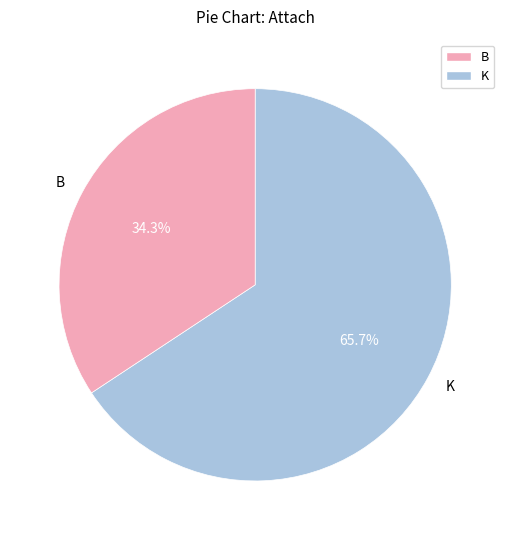

To the nearest percent, what portion does B represent?

34%